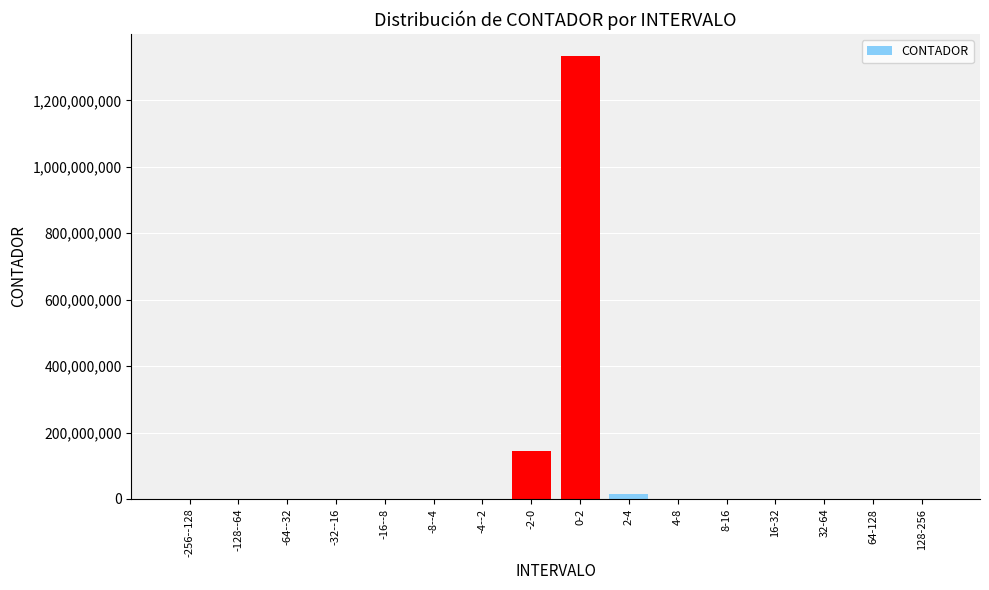

What is the sum of all values?

1493550000